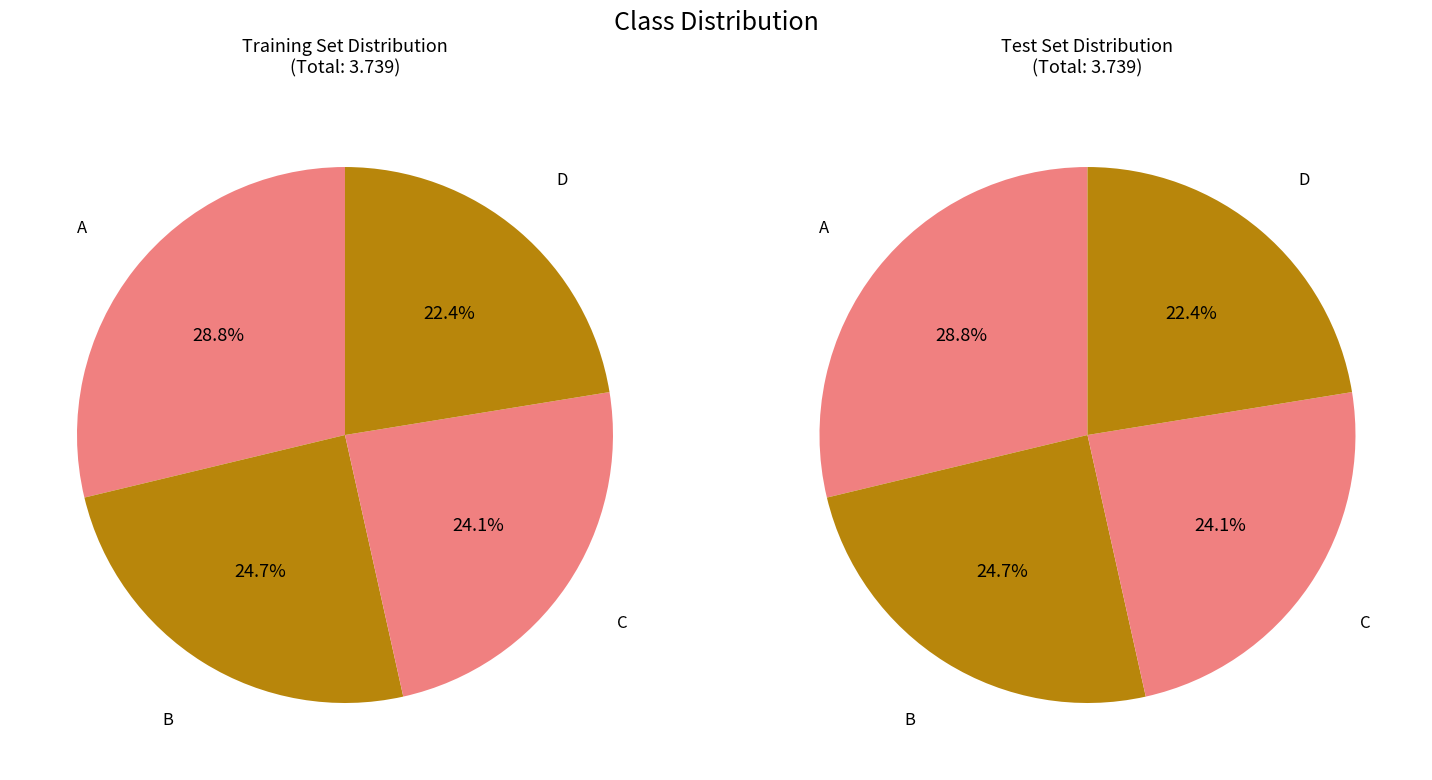

To the nearest percent, what is the average slice percentage?

25%